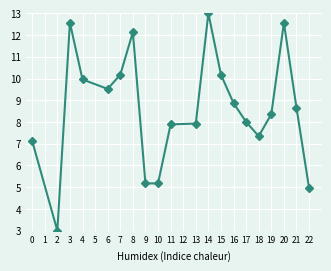

Reading left to right, what are all the values shown in this chart?

7.1	3.0	12.6	10.0	9.5	10.2	12.1	5.2	5.2	7.9	7.9	13.0	10.2	8.9	8.0	7.3	8.4	12.6	8.7	5.0